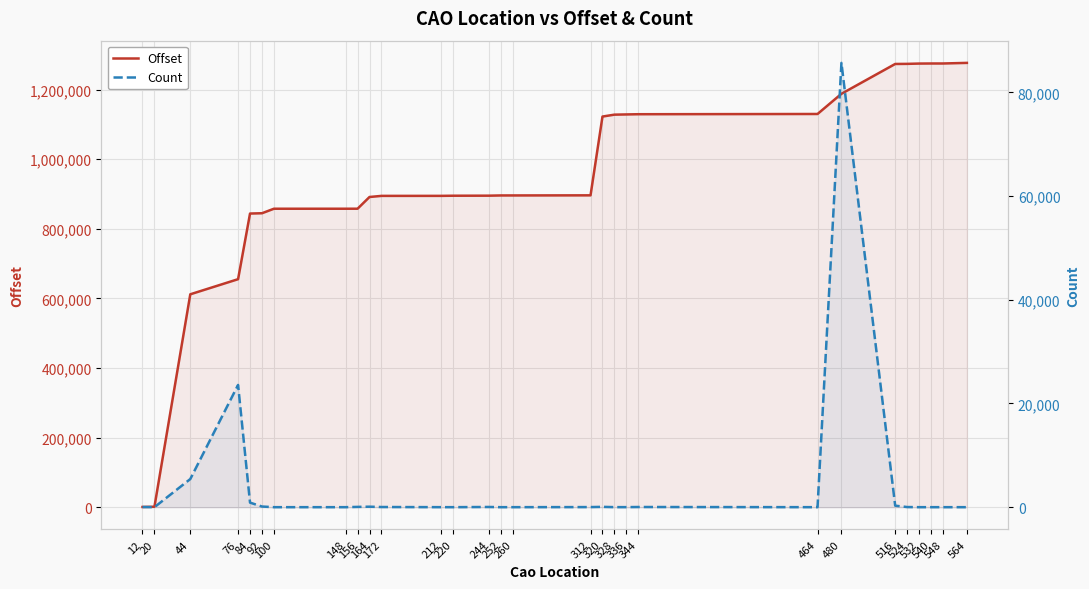

True or false: Offset has more than 2 interior local peaks.

False